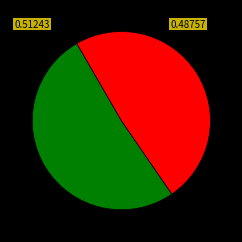

Is there any slice that represents more than half of the pie?

Yes